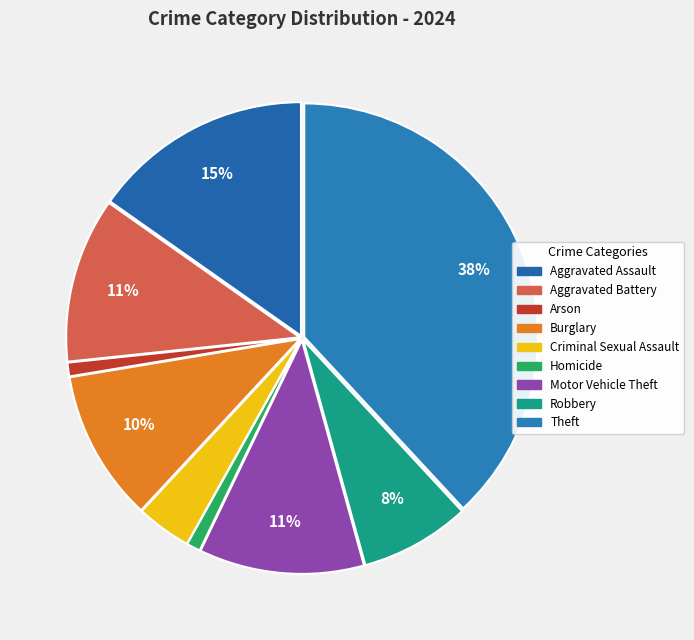

To the nearest percent, what percentage of the pie is Burglary?

10%